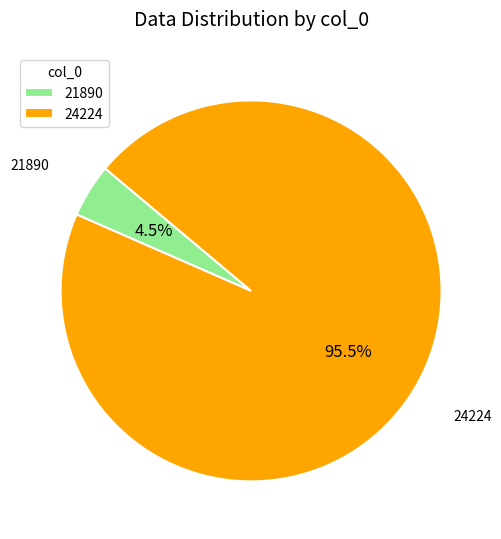

Which category has the biggest portion of the pie?

24224